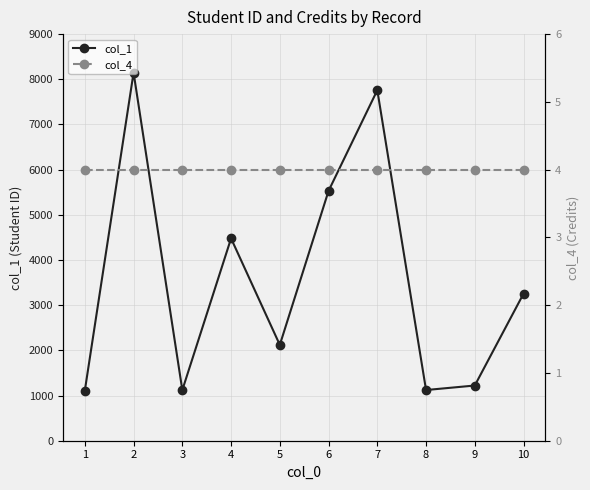

What are all the series names shown in the legend?

col_1, col_4